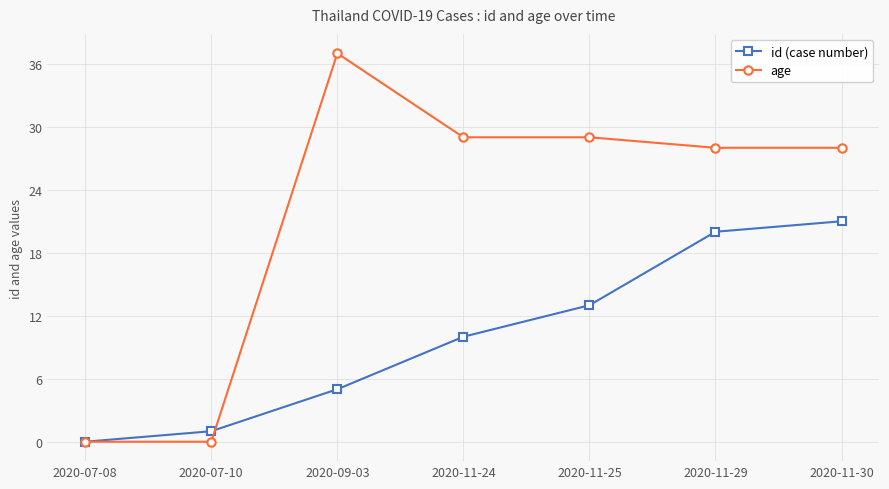

The id (case number) series shows 13 at 2020-11-25. True or false?

True